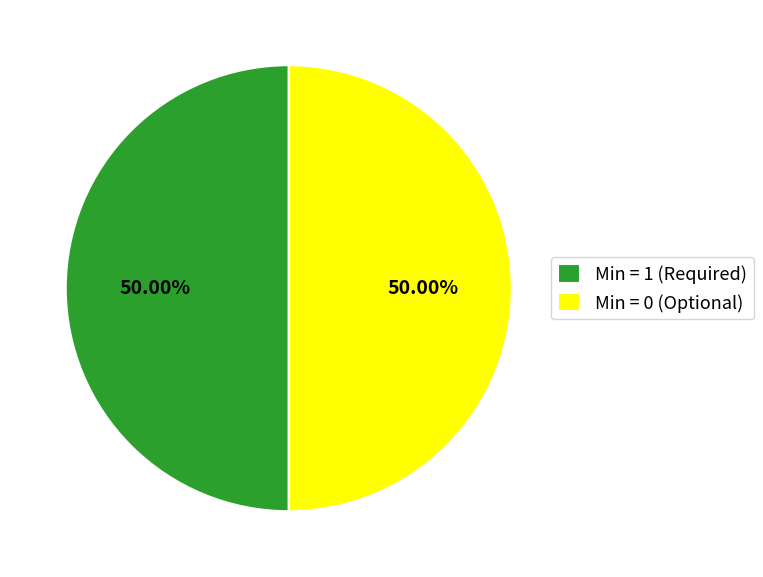

What is the ratio of the value at Min = 1 (Required) to the value at Min = 0 (Optional)?

1.0